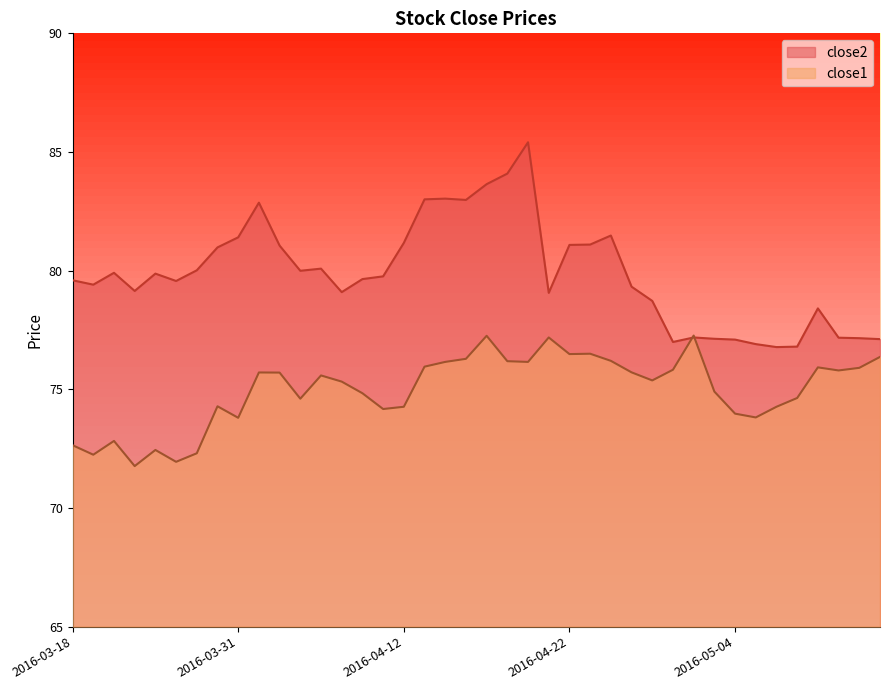

Does the chart have visible grid lines?

No